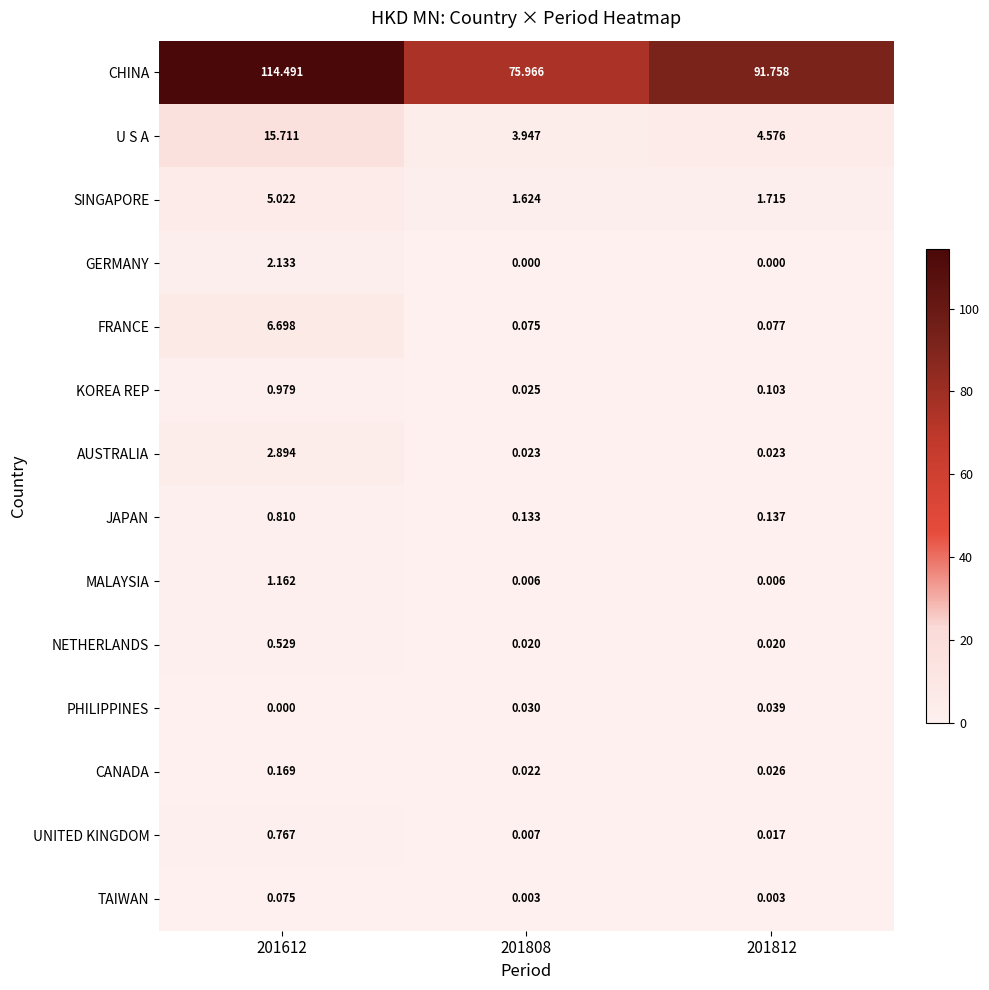

Between 201808 and 201812, which series saw the biggest shift?

CHINA